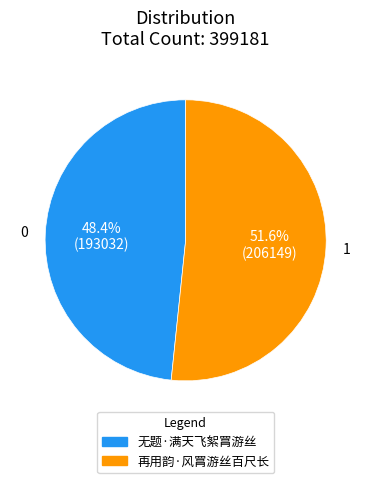

Which has a higher value, 再用韵·风罥游丝百尺长 or 无题·满天飞絮罥游丝?

再用韵·风罥游丝百尺长